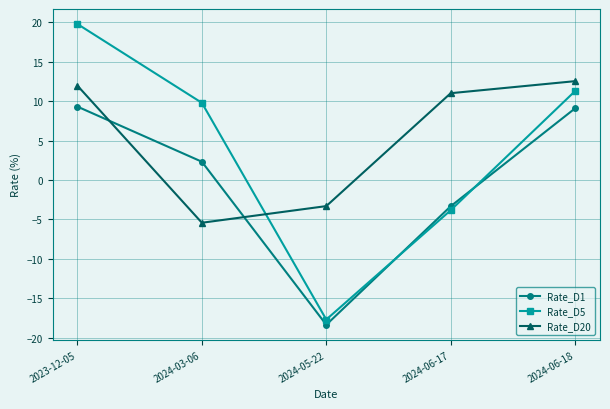

Is the value of Rate_D1 at 2024-03-06 greater than the value of Rate_D20 at 2023-12-05?

No